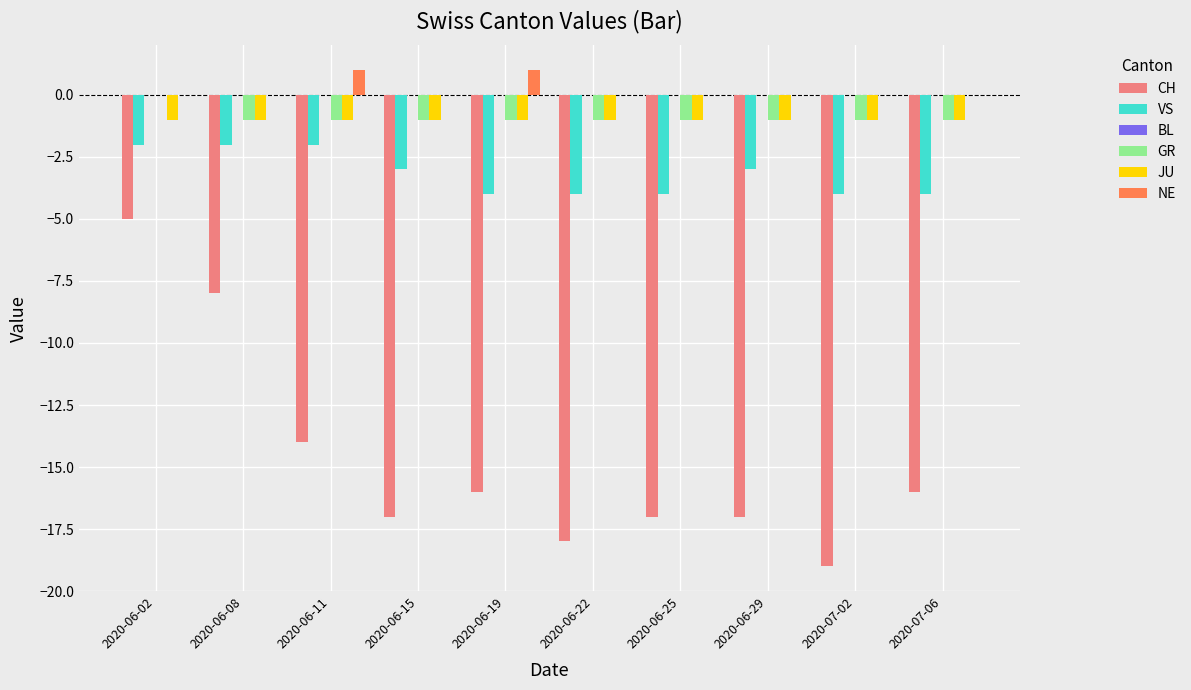

Are the bars grouped side by side (vs. stacked)?

Yes